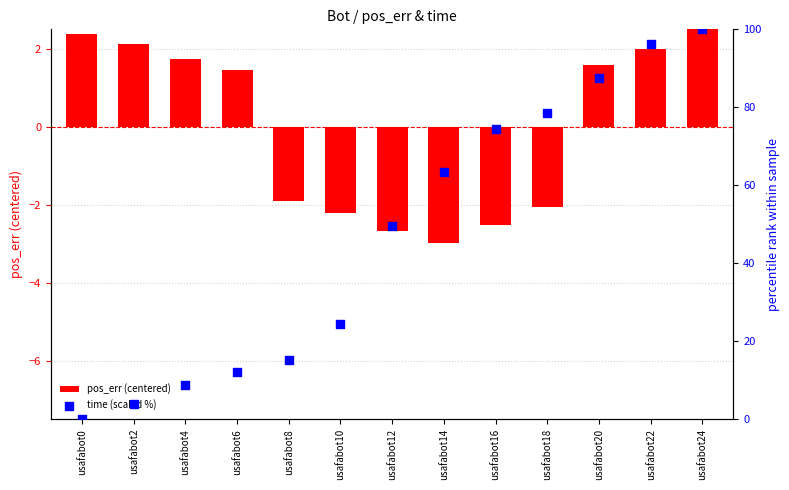

What is the total value across all series at usafabot14?

60.5